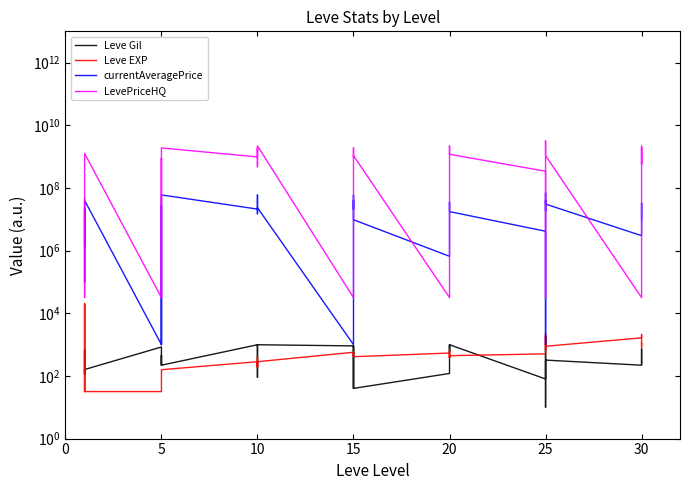

What is the label of the 15th point from the right?

20